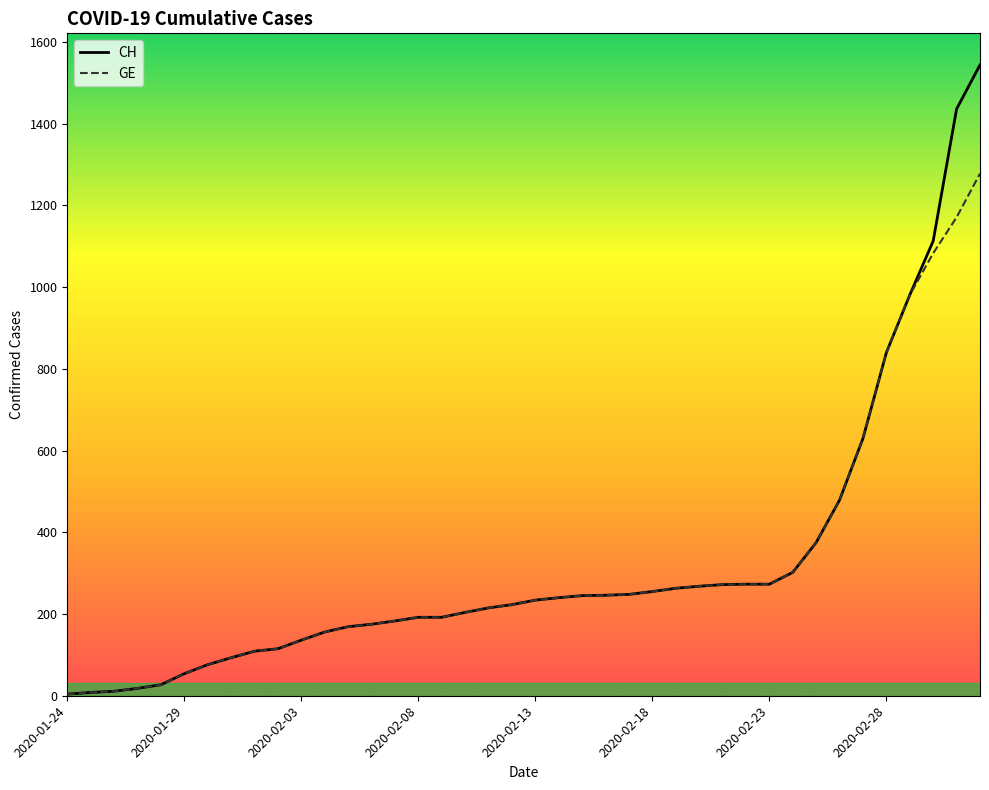

Which series has the widest spread of values?

CH